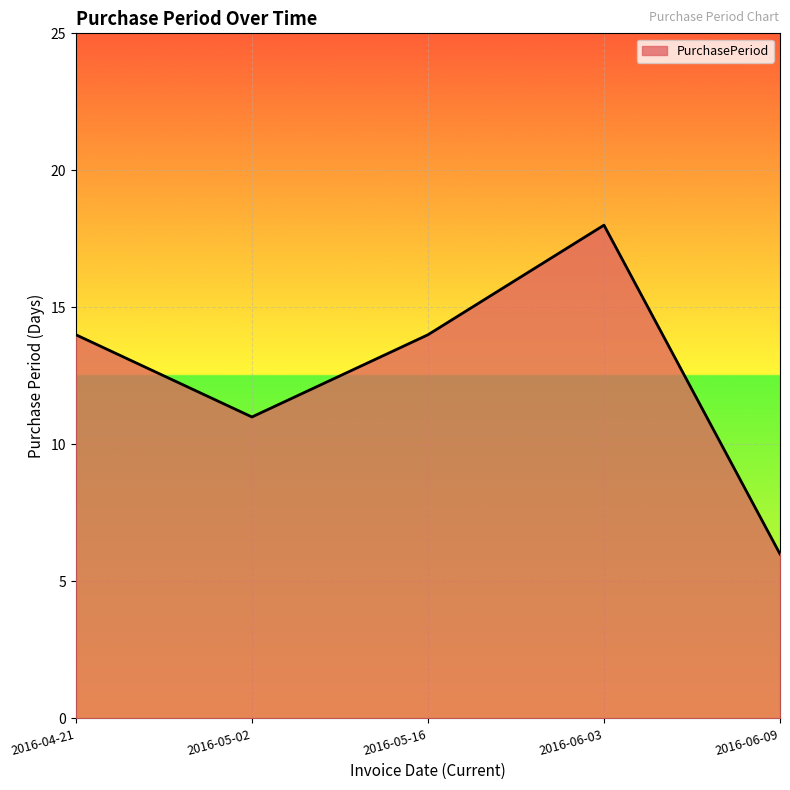

How many lines are shown in the chart?

1